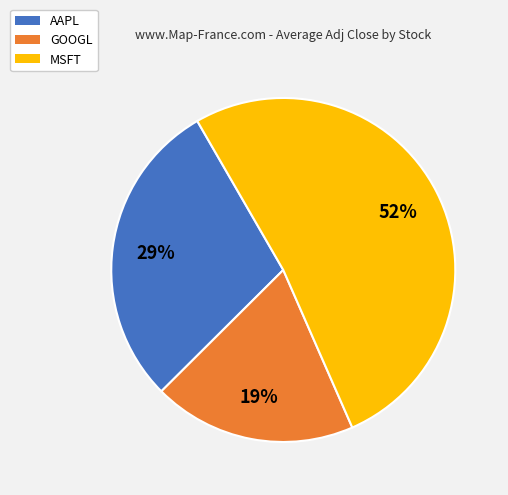

Approximately how many times larger is the value at AAPL compared to GOOGL?

1.5